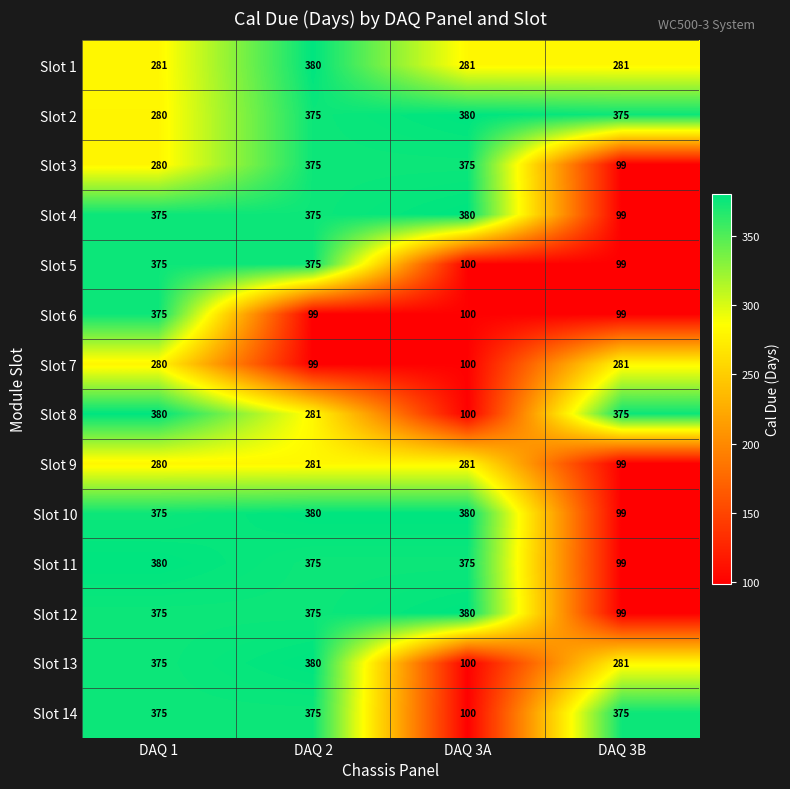

What is the sum of the Slot 6 values at DAQ 2 and DAQ 3A?

199